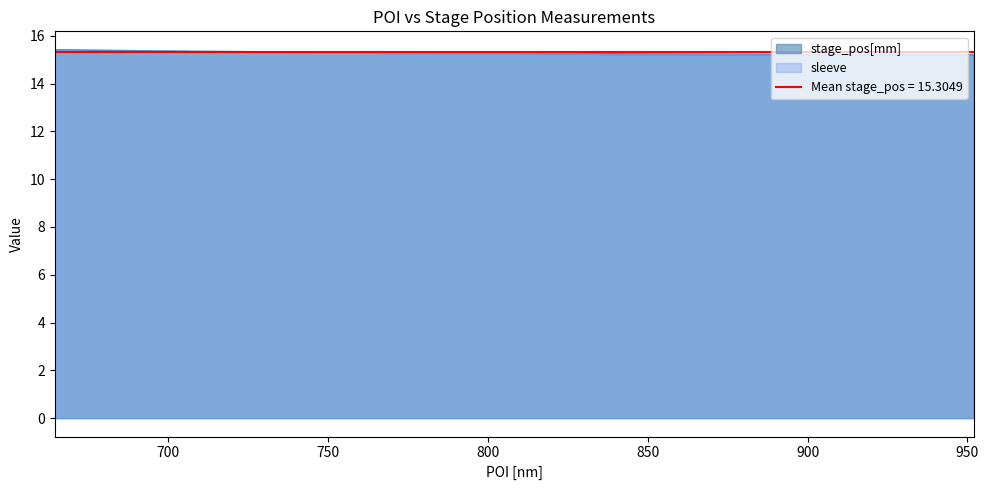

What is the lowest value of the stage_pos[mm] series?

15.2